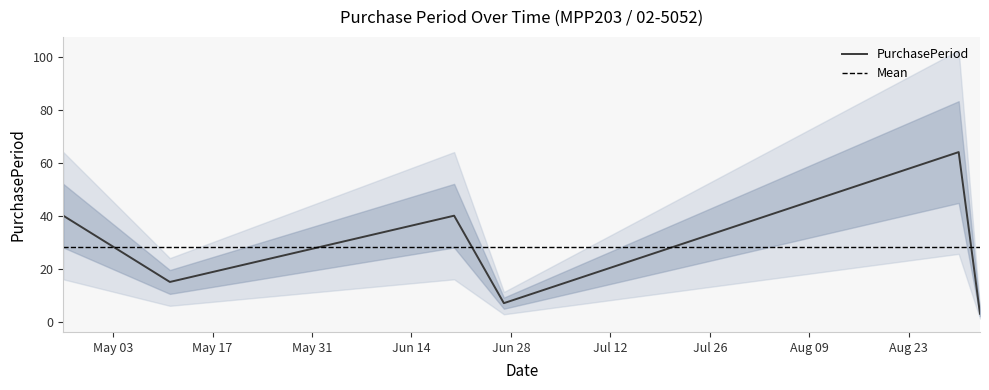

List the labels in order of value, largest first.

2016-08-30, 2016-04-26, 2016-06-20, 2016-05-11, 2016-06-27, 2016-09-02